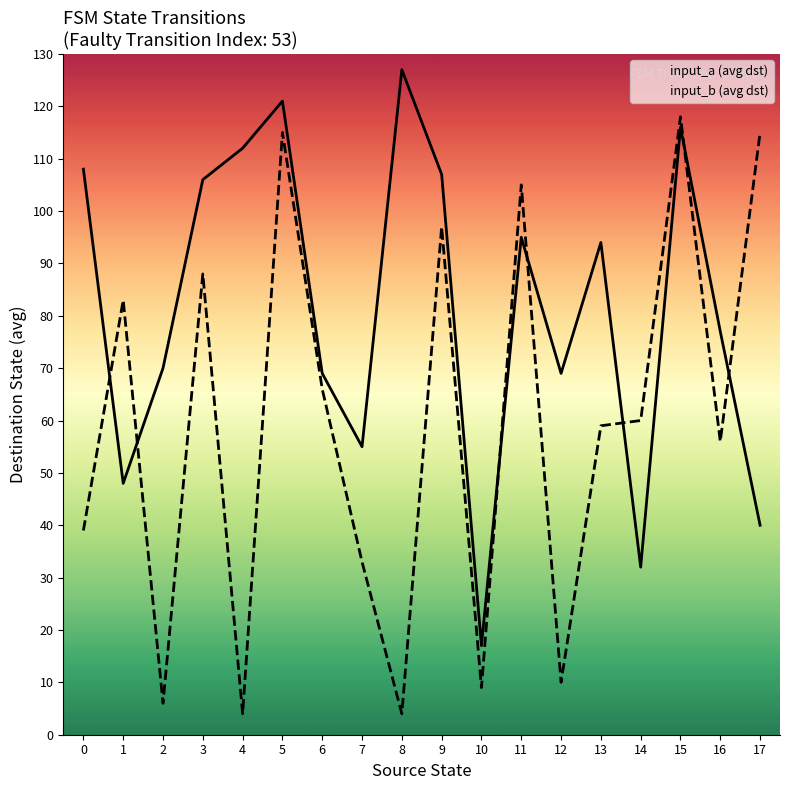

How many data points does each series have?

18